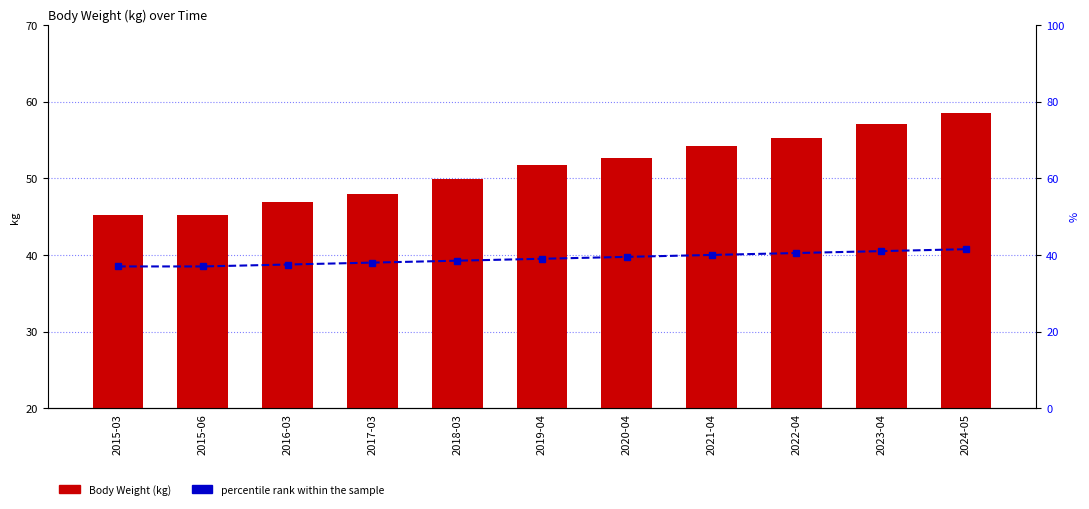

What is the spread (max minus min) of values at 2015-03?

8.2